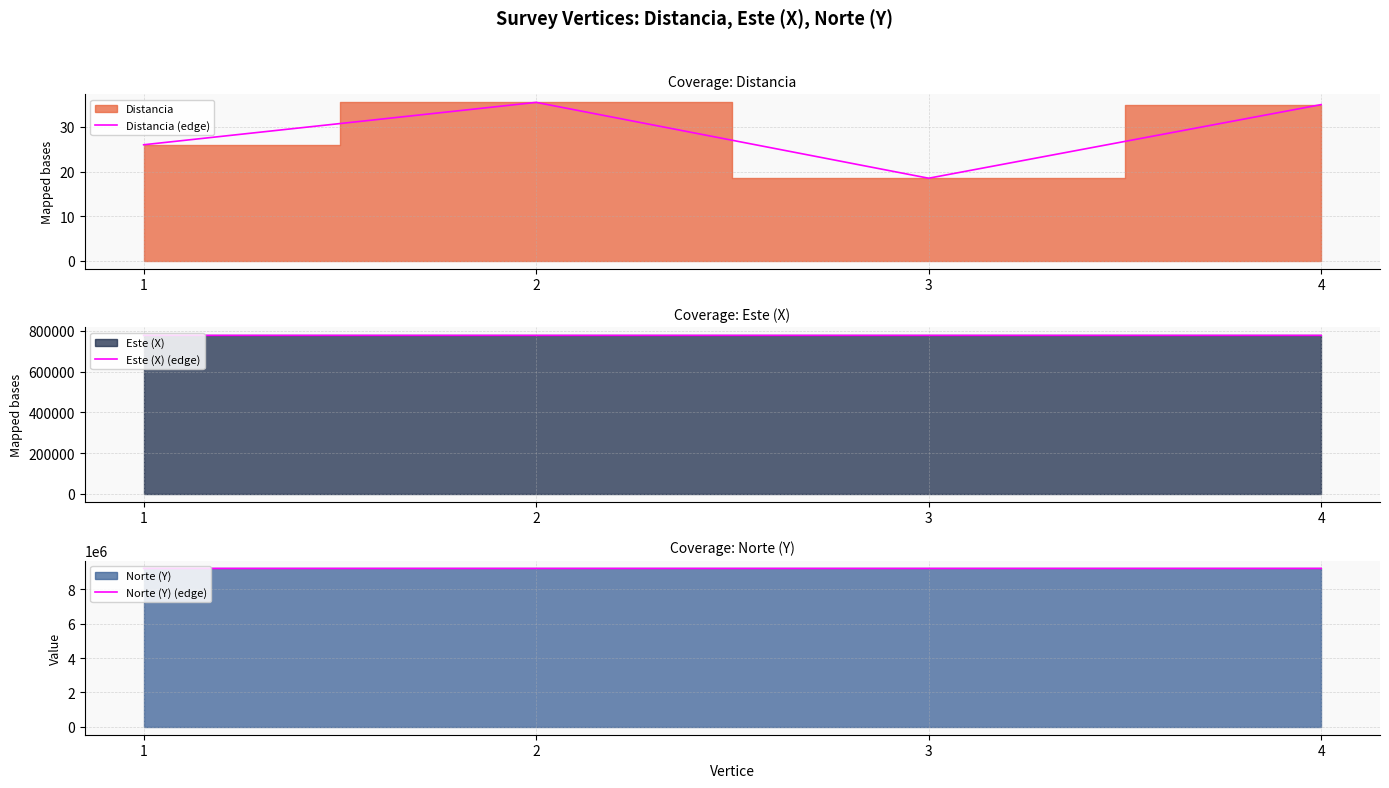

True or false: Distancia (edge) and Norte (Y) (edge) cross at least once.

False